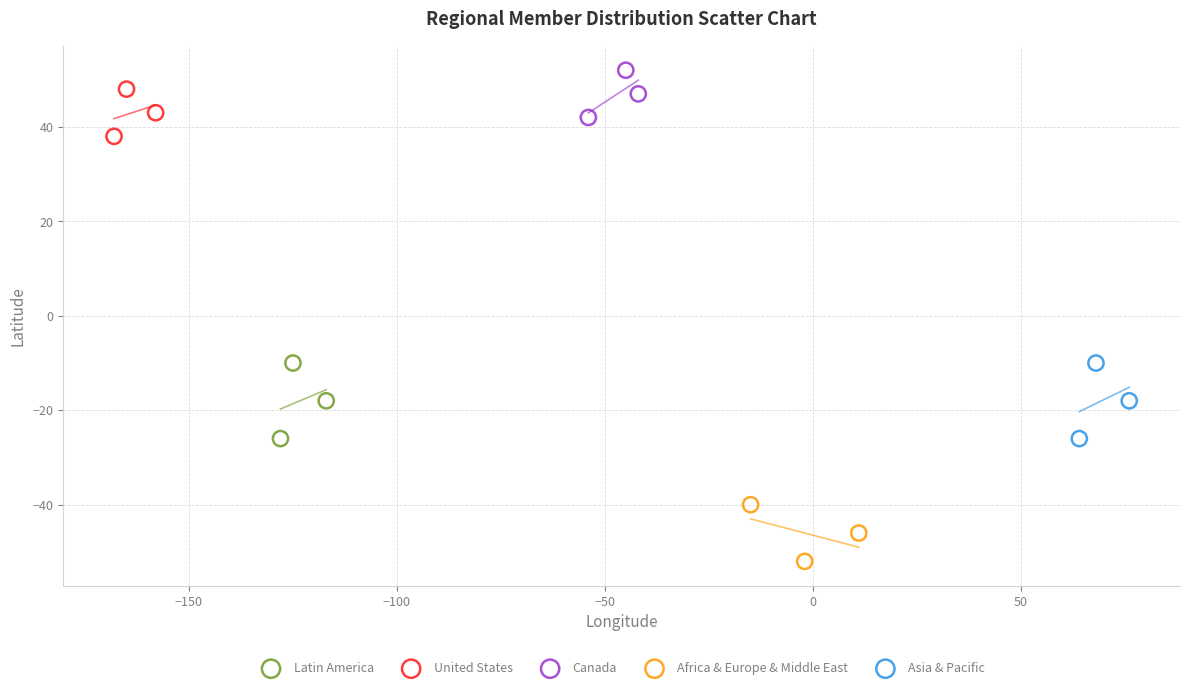

What are all the series names shown in the legend?

Latin America, United States, Canada, Africa & Europe & Middle East, Asia & Pacific